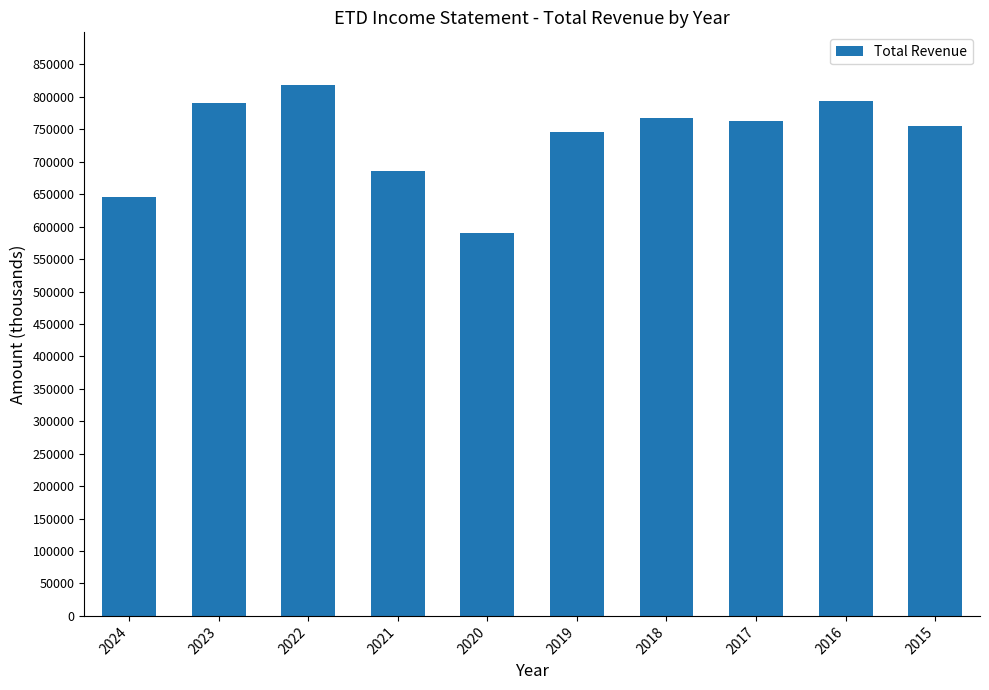

What is the change in value from 2023 to 2016?

+2800